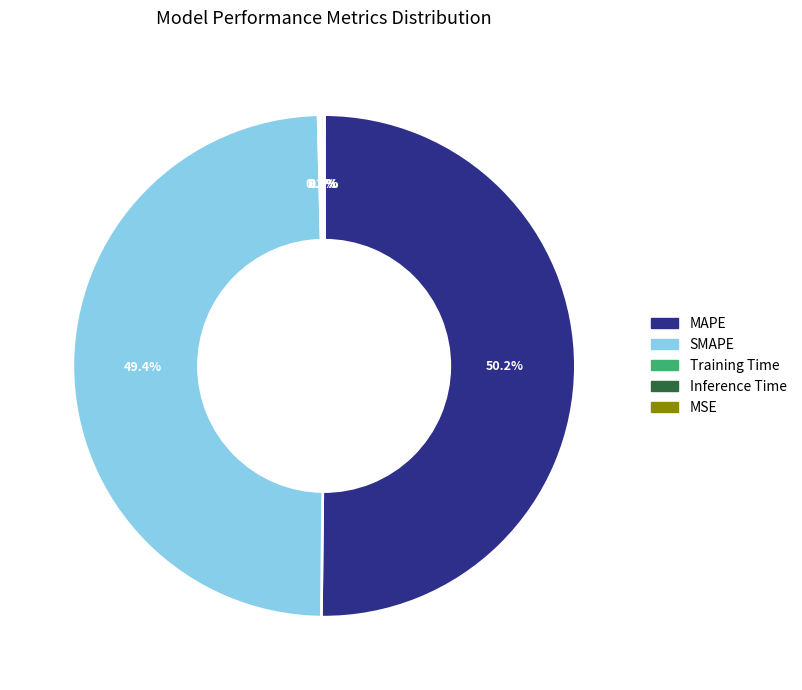

Which has a higher value, SMAPE or MAPE?

MAPE